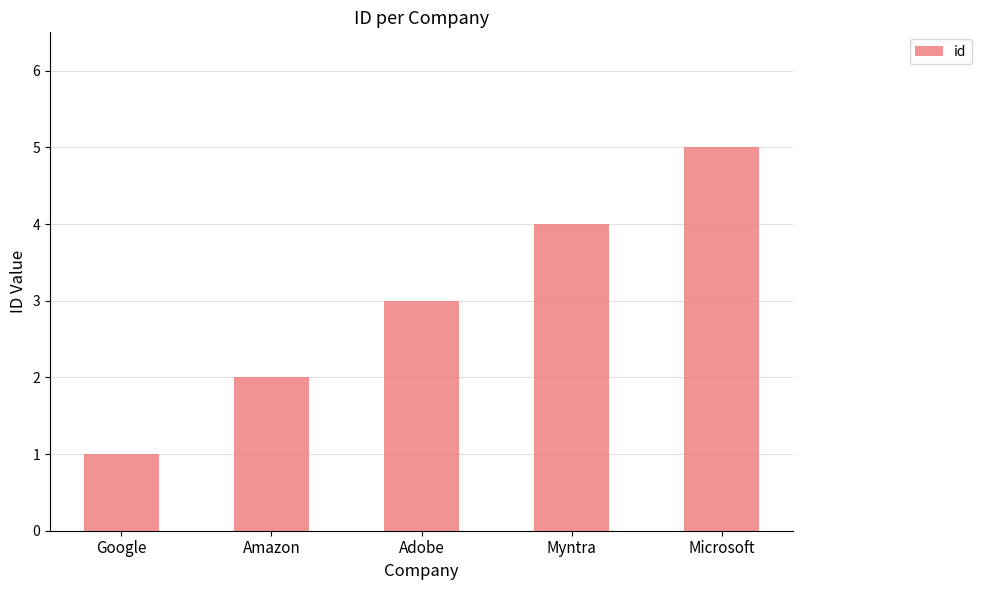

What is the sum of all values?

15